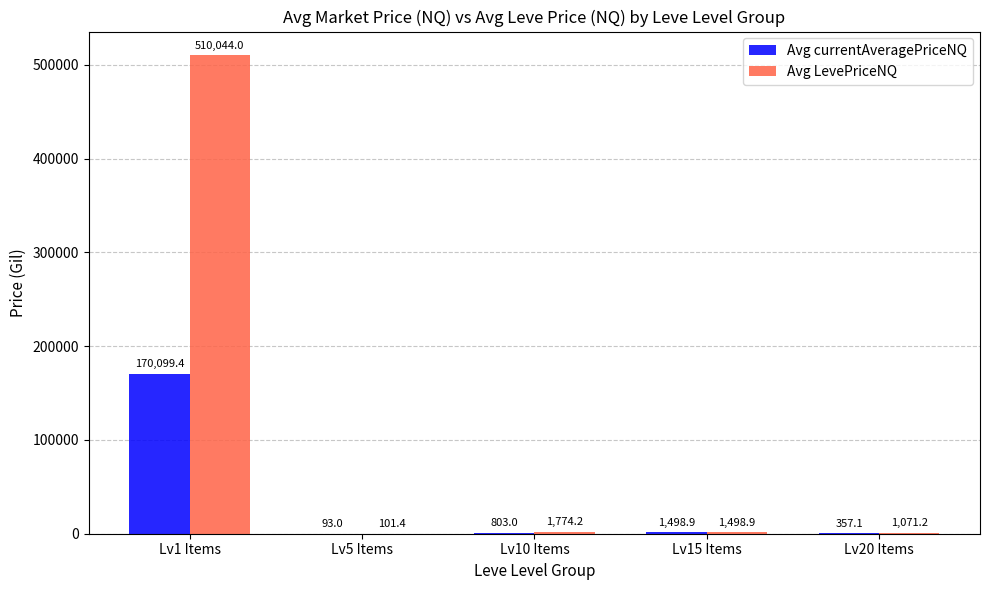

How many data points in Avg LevePriceNQ are above 1498?

3